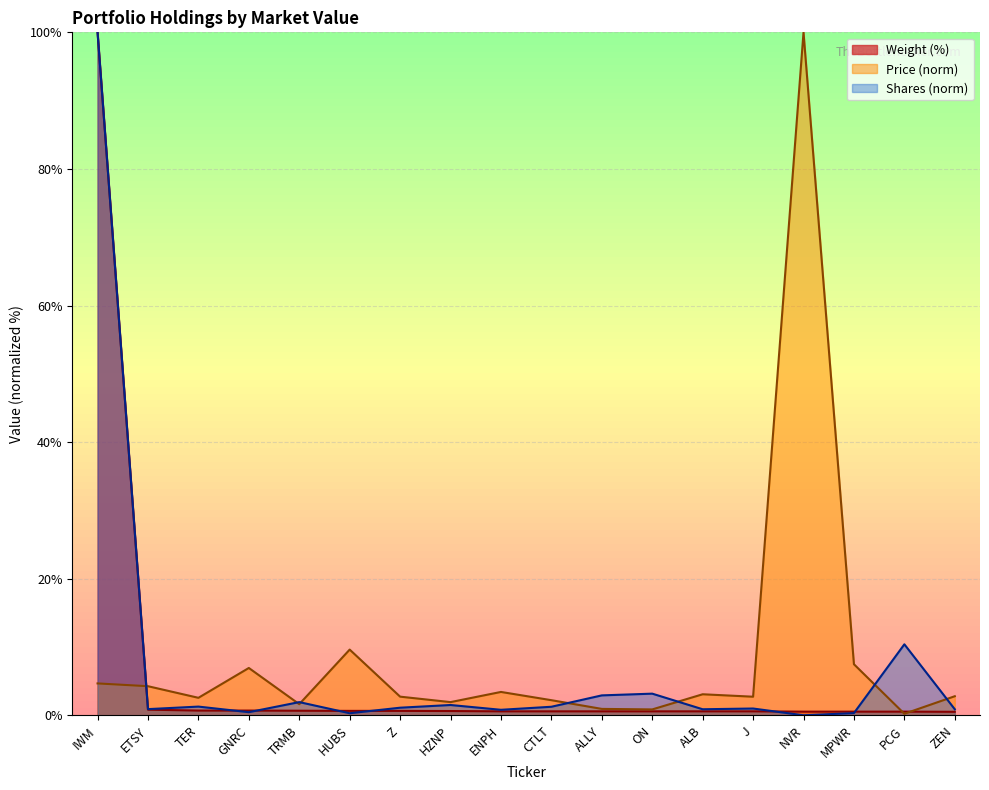

The value of Price at ALLY is 1.0. True or false?

True